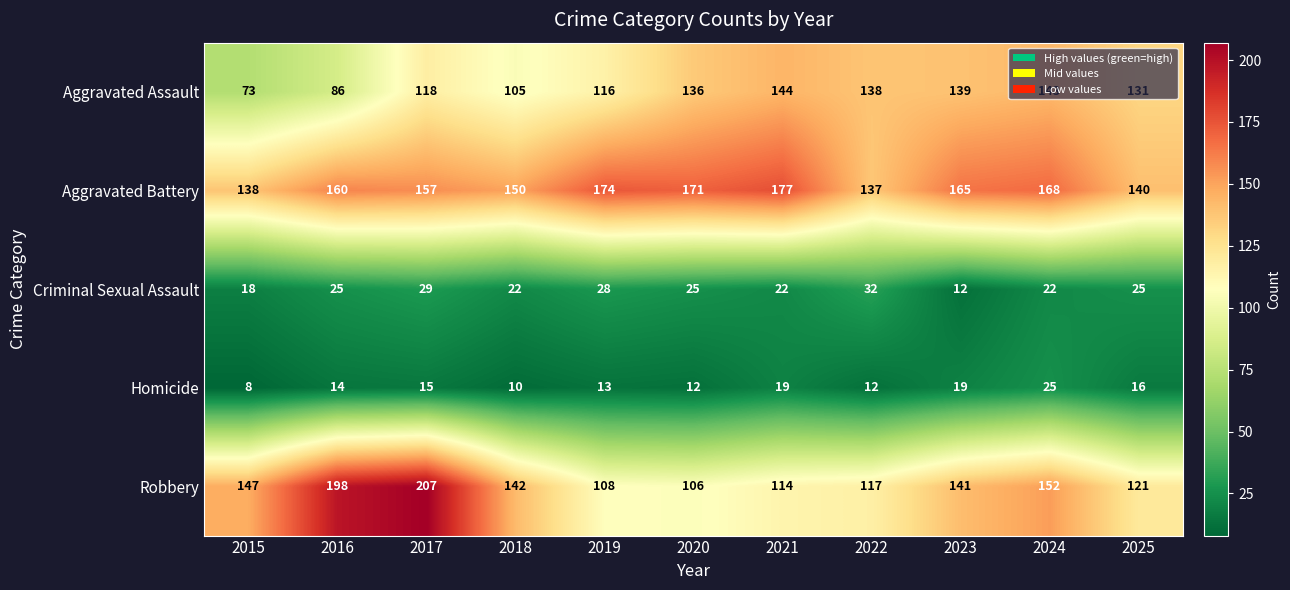

True or false: Homicide has a value of 8 at 2015.

True